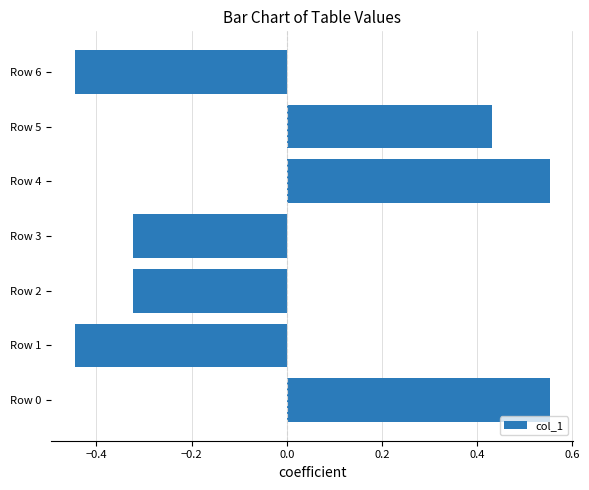

Which has a higher value, Row 1 or Row 0?

Row 0